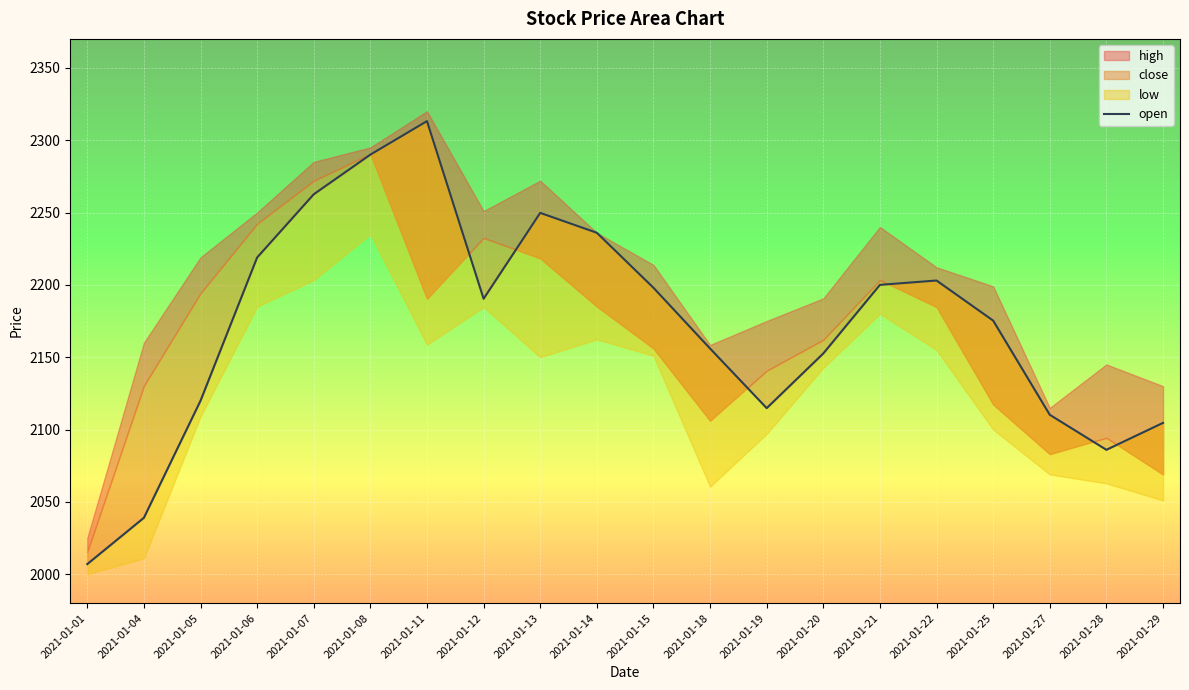

Where is the first local maximum?

2021-01-11